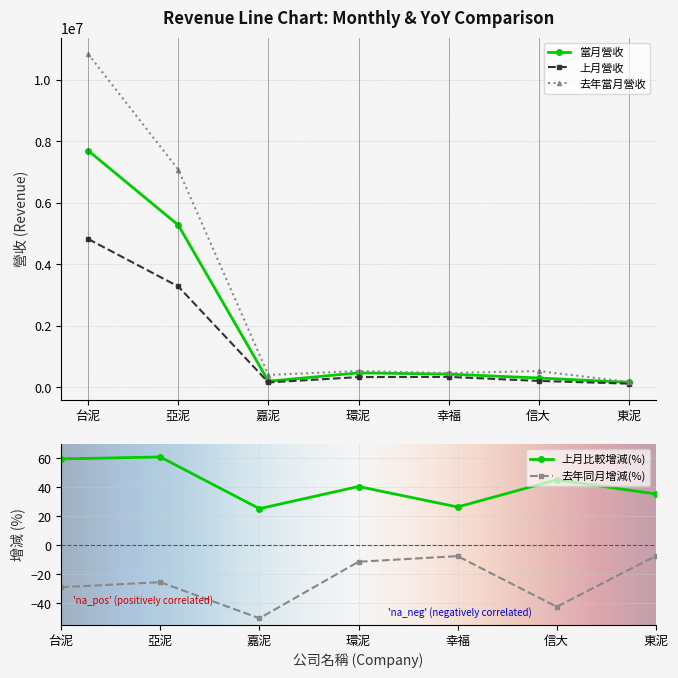

True or false: 上月營收 has more than 2 points higher than both neighbors.

False